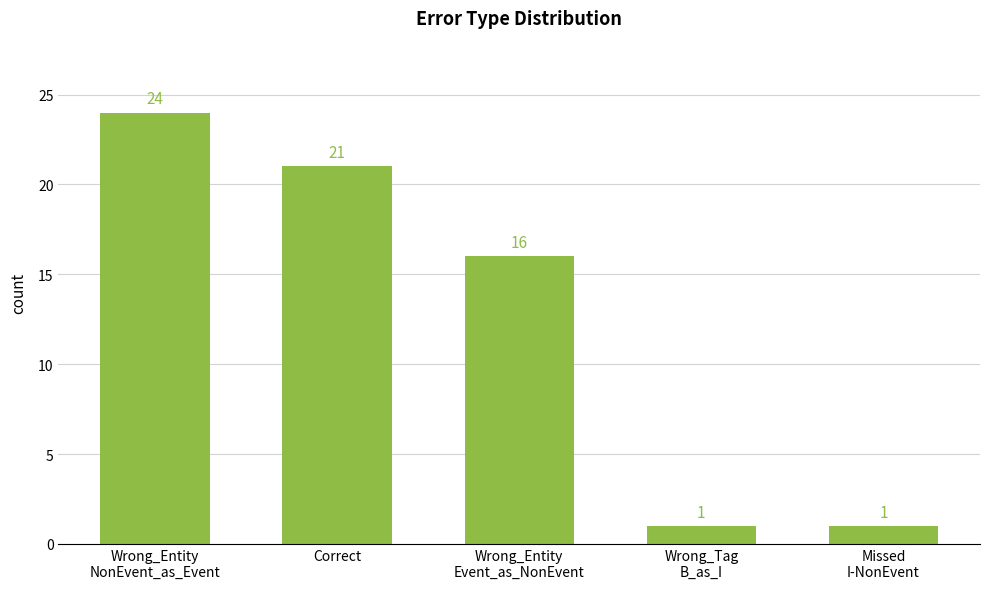

Count the values in the range 1 to 21.

4